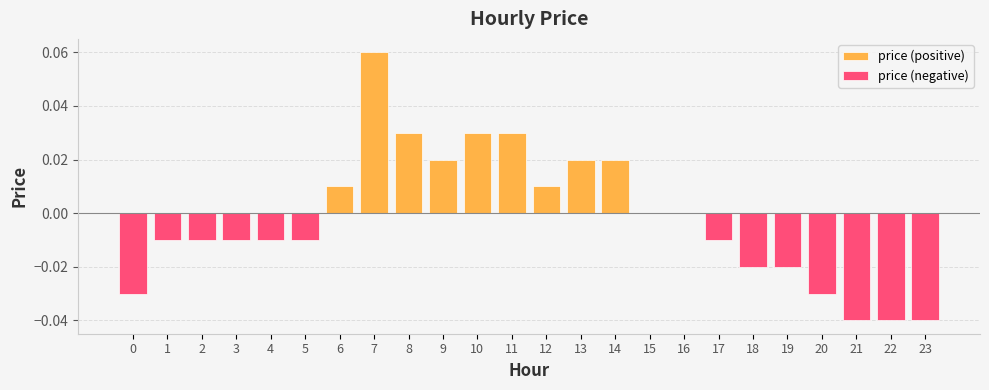

True or false: price (negative) has a value of -0.0 at 2.

True